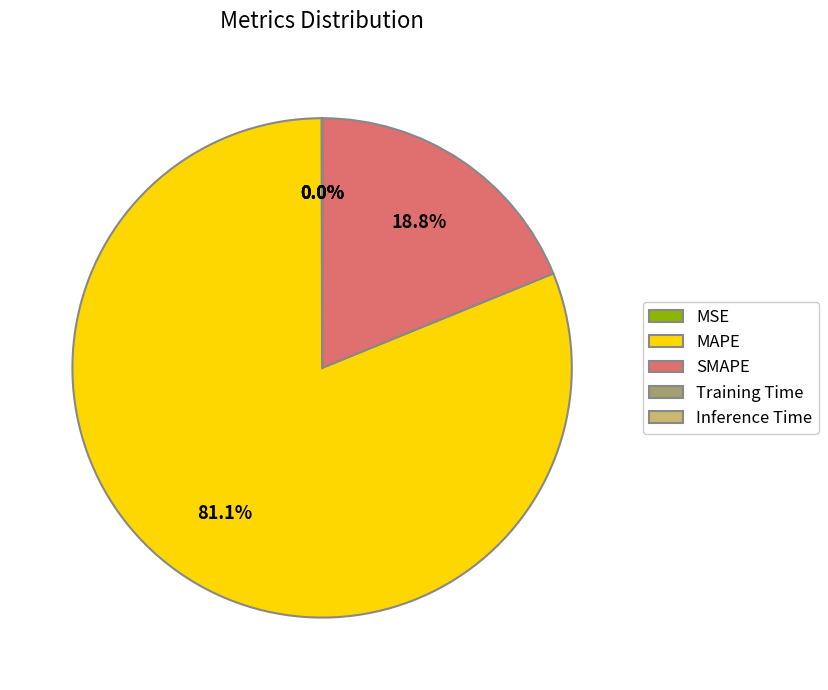

Which slice is the largest?

MAPE